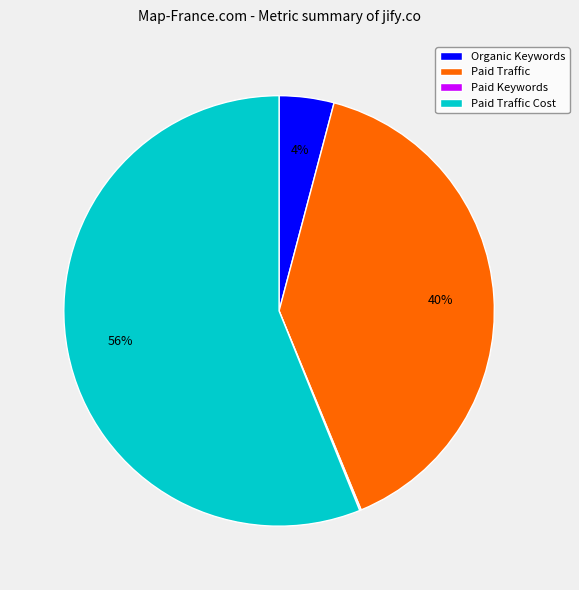

Is Paid Traffic the majority of the pie?

No